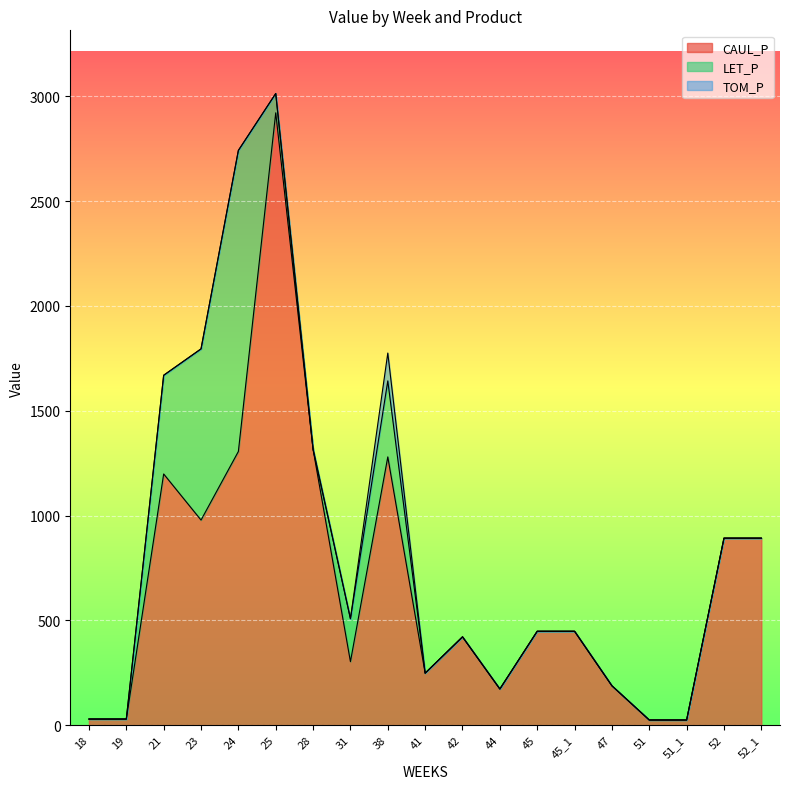

Where is the first local maximum for TOM_P?

38